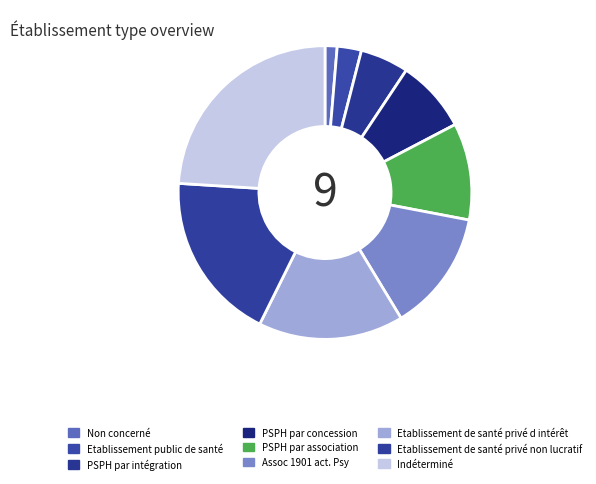

What is the ratio of the value at Etablissement de santé privé non lucratif to the value at Indéterminé?

0.8